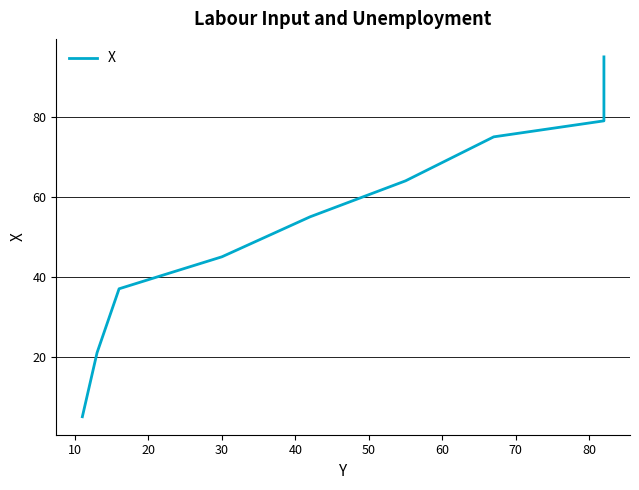

What is the smallest value displayed?

5